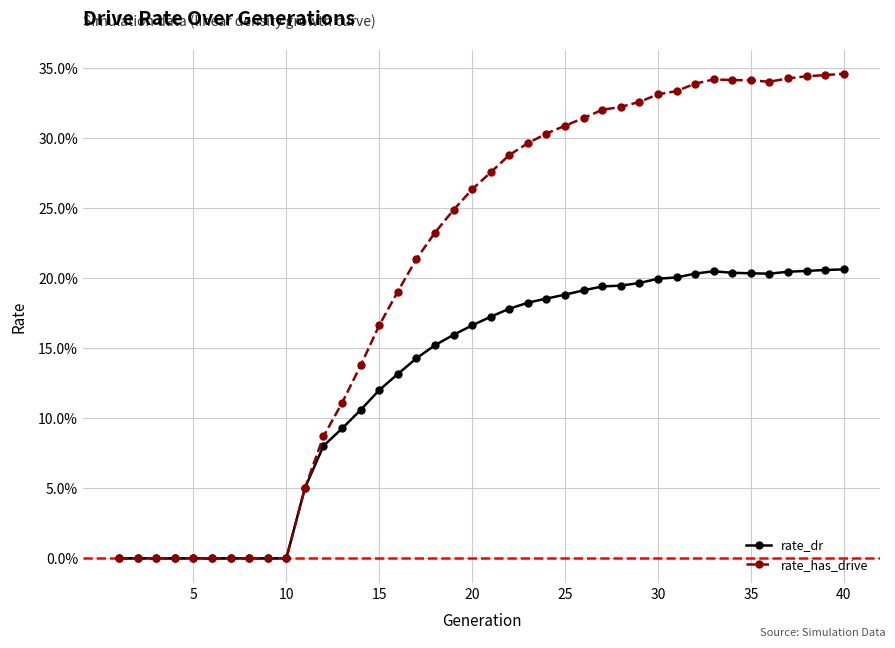

At how many categories does at least one series exceed 0?

30